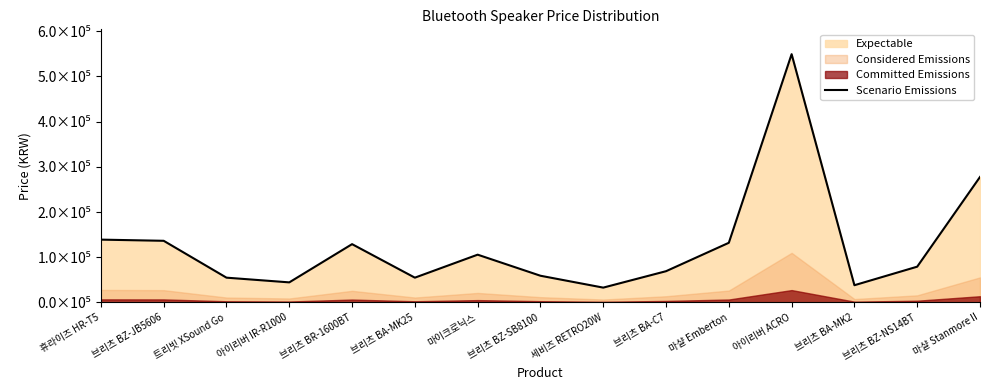

Rank the categories by value from lowest to highest.

세비즈 RETRO20W, 브리츠 BA-MK2, 아이리버 IR-R1000, 트리빗 XSound Go, 브리츠 BA-MK25, 브리츠 BZ-SB8100, 브리츠 BA-C7, 브리츠 BZ-NS14BT, 마이크로닉스, 브리츠 BR-1600BT, 마샬 Emberton, 브리츠 BZ-JB5606, 휴라이즈 HR-T5, 마샬 Stanmore II, 아이리버 ACRO